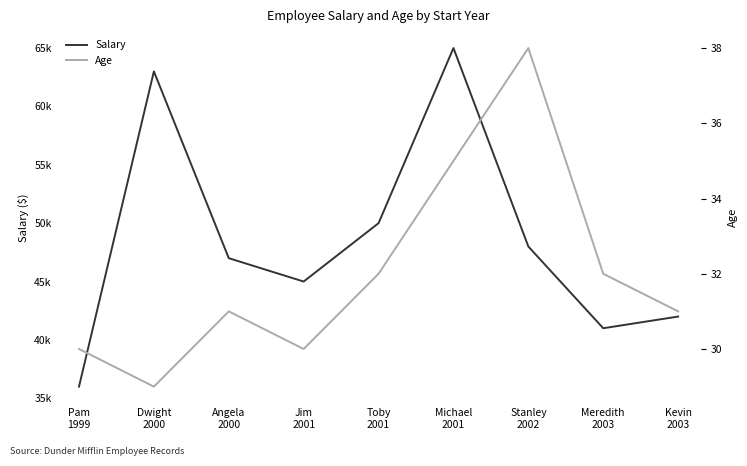

How many Age values are between 30 and 32?

6